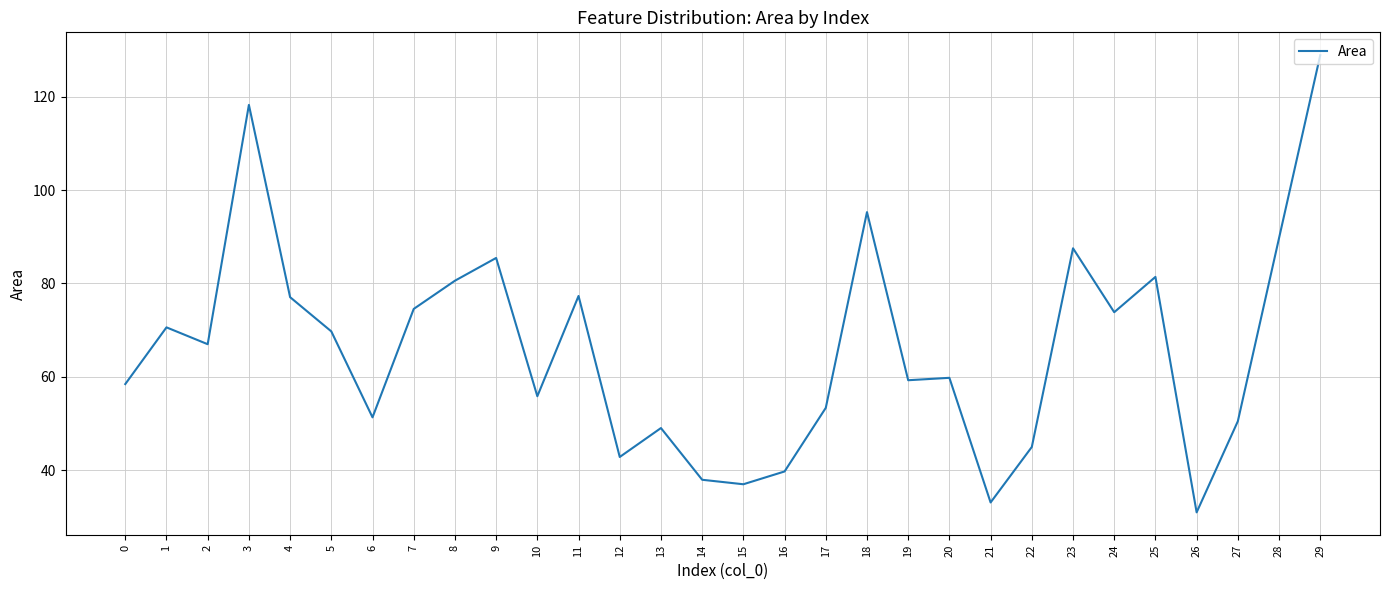

Does the chart have visible grid lines?

Yes